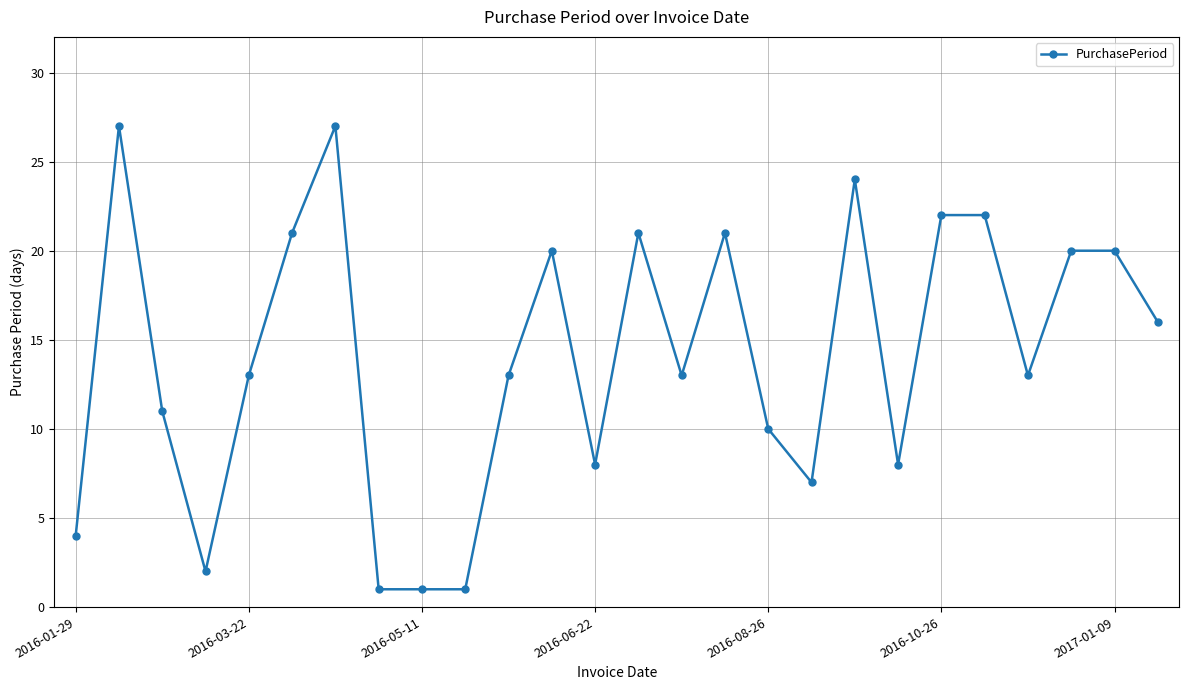

What is the greatest value displayed?

27